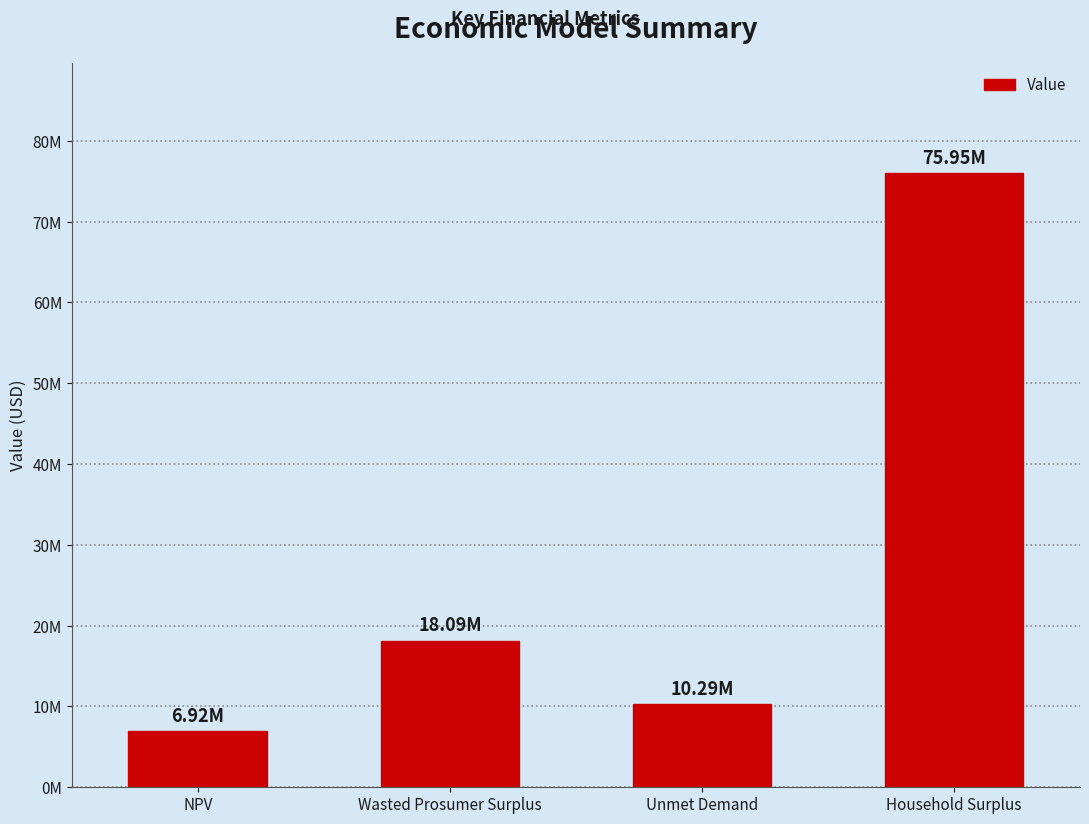

Which category has the highest value across all series?

Household Surplus